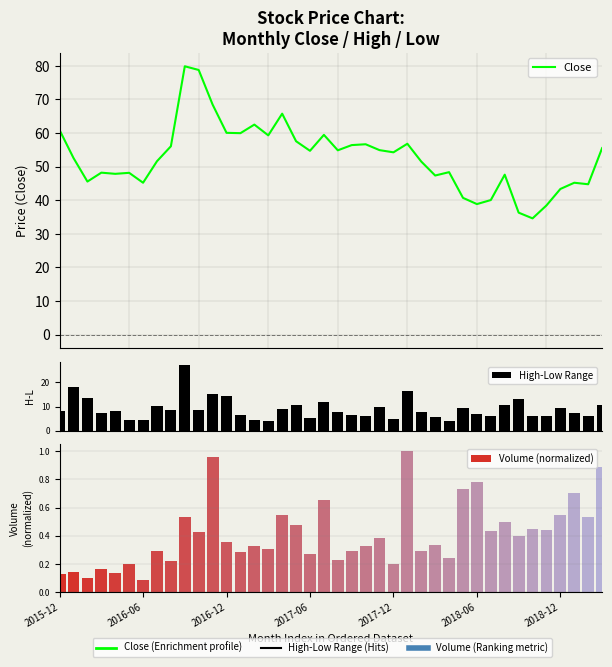

What are all the series names shown in the legend?

Close, High-Low Range, Volume (normalized)